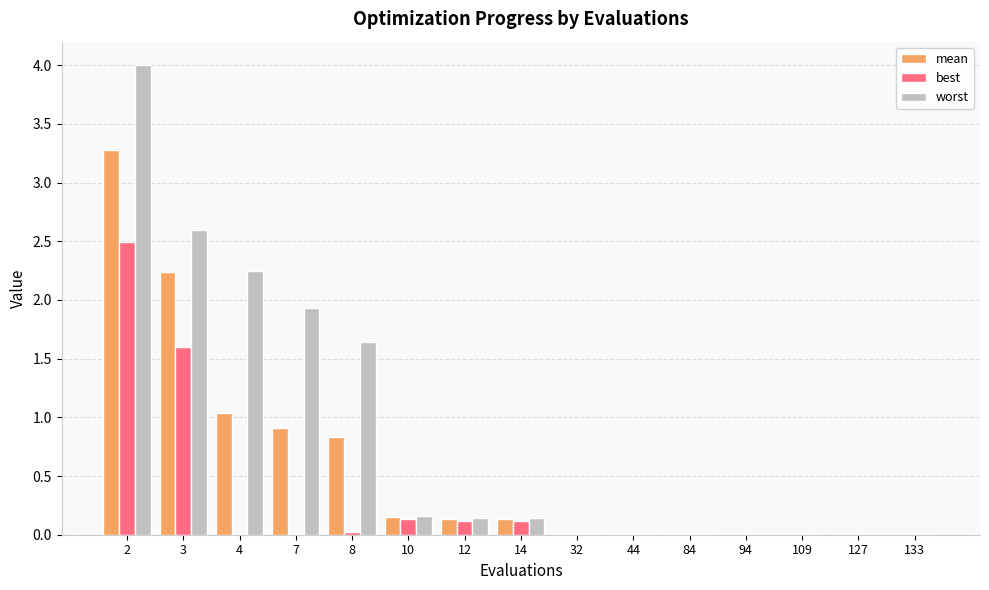

What is the sum of all worst values?

12.9